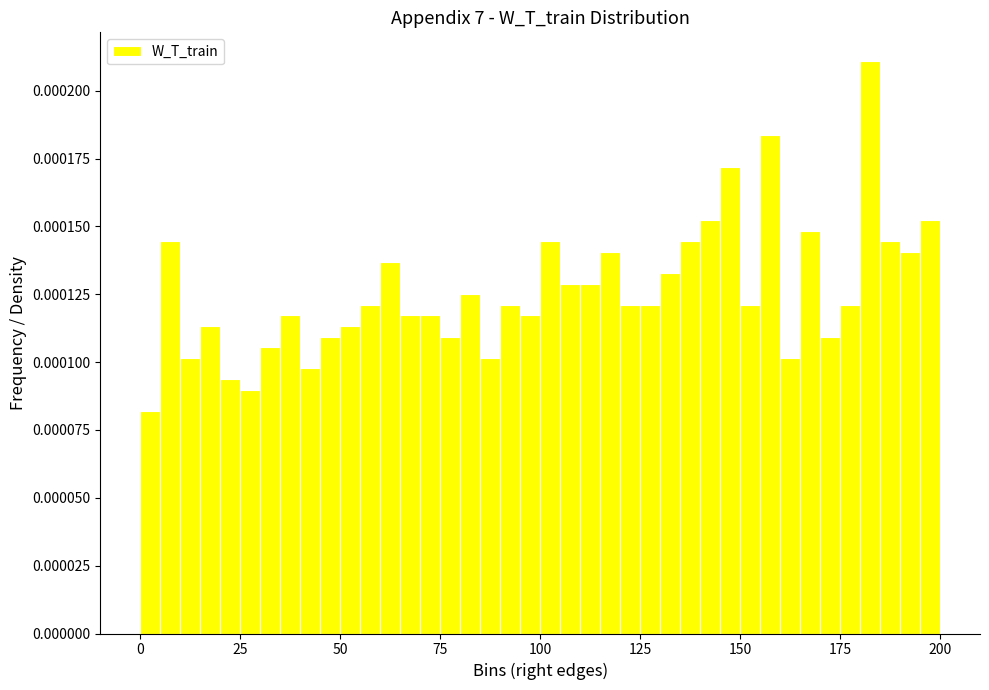

Read against the x-axis, roughly where is the centre of the tallest bar?

185